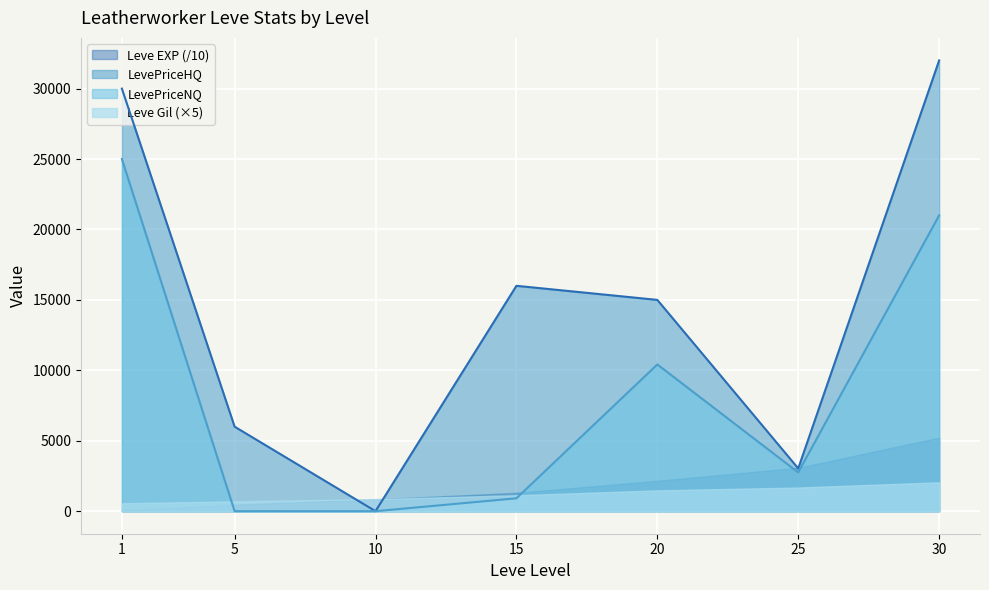

List the labels in order of LevePriceHQ value, smallest first.

10, 25, 5, 20, 15, 1, 30